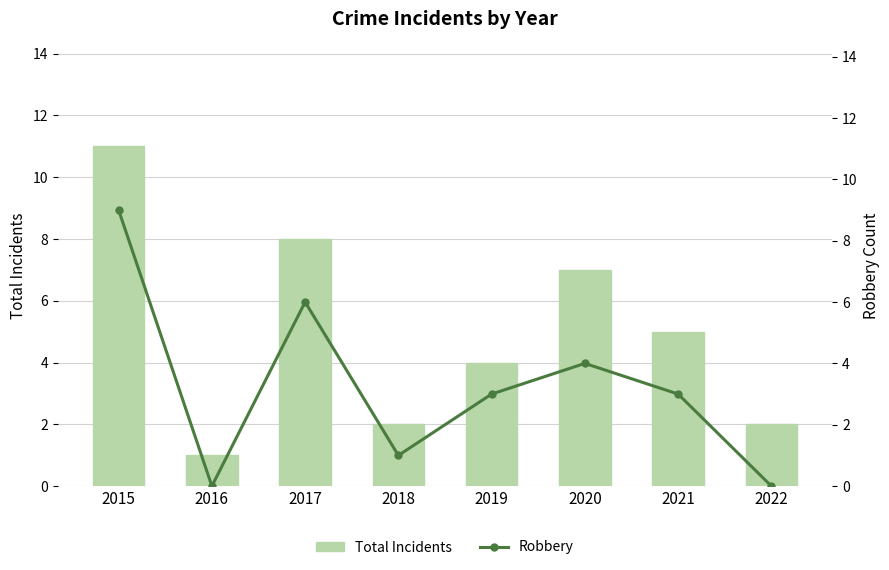

Is it true that Robbery equals 10 at 2017?

False